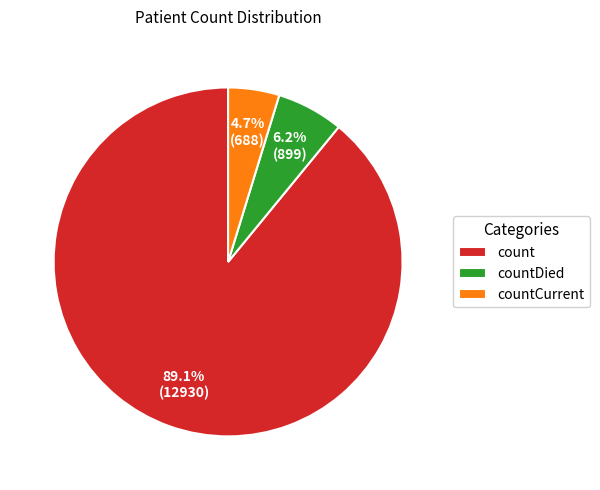

Count the number of slices in the pie.

3